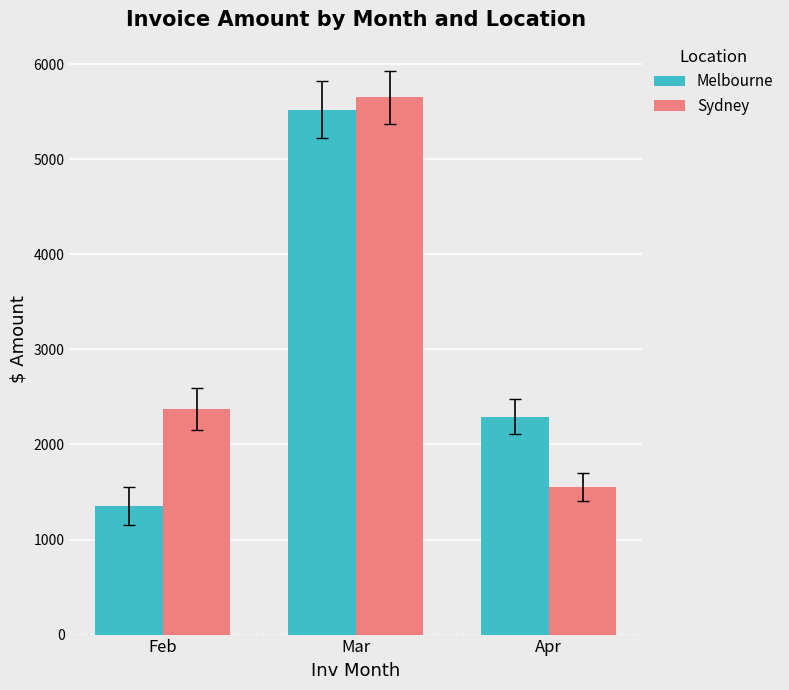

What is the spread (max minus min) of values at Feb?

1024.6